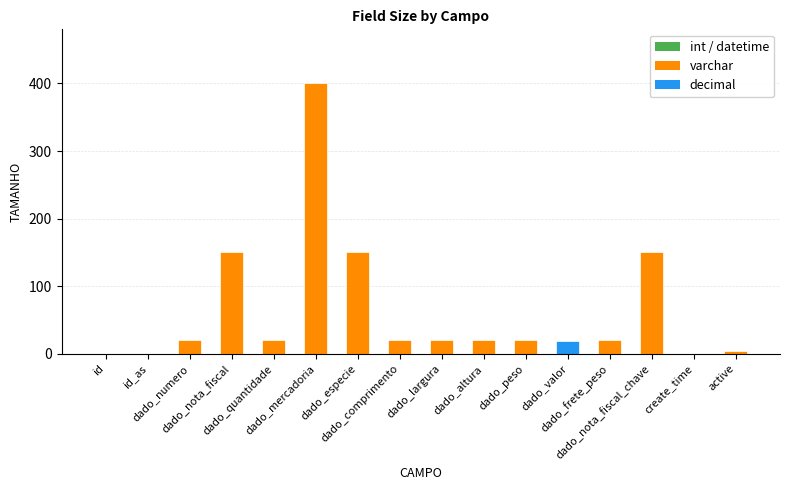

What is the ratio of the value at dado_comprimento to the value at dado_nota_fiscal_chave?

0.1